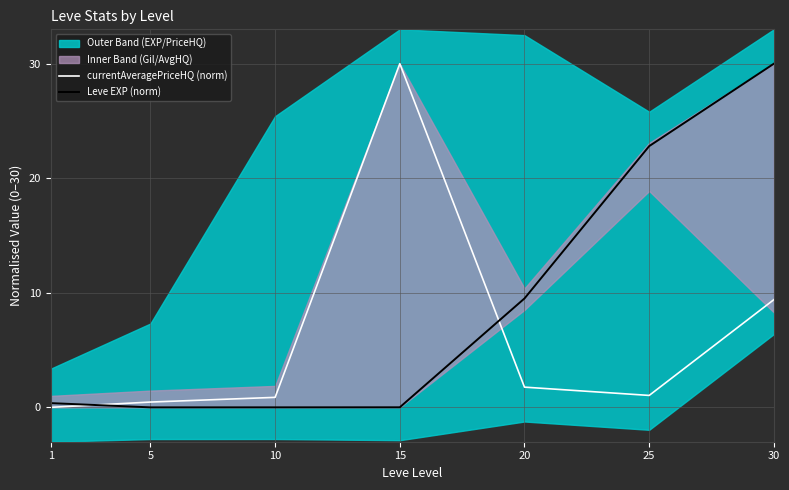

Between 5 and 20, which series saw the biggest shift?

Leve EXP (norm)